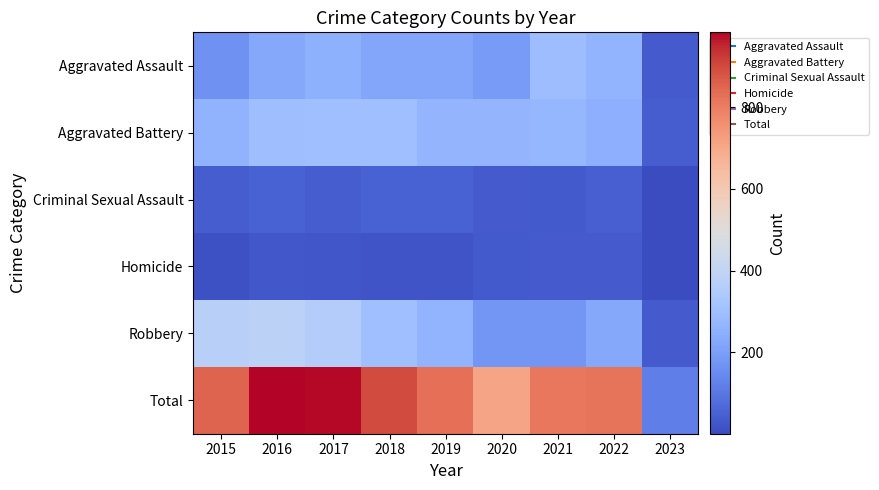

Reading left to right, extract all data points from this chart.

Aggravated Assault: 2015=164	2016=225	2017=251	2018=220	2019=220	2020=192	2021=295	2022=264	2023=38
Aggravated Battery: 2015=260	2016=298	2017=303	2018=302	2019=267	2020=269	2021=270	2022=248	2023=41
Criminal Sexual Assault: 2015=43	2016=51	2017=41	2018=51	2019=54	2020=39	2021=33	2022=44	2023=1
Homicide: 2015=13	2016=28	2017=27	2018=23	2019=21	2020=34	2021=38	2022=36	2023=1
Robbery: 2015=372	2016=381	2017=356	2018=302	2019=264	2020=174	2021=175	2022=227	2023=37
Total: 2015=852	2016=983	2017=978	2018=898	2019=826	2020=708	2021=811	2022=819	2023=118